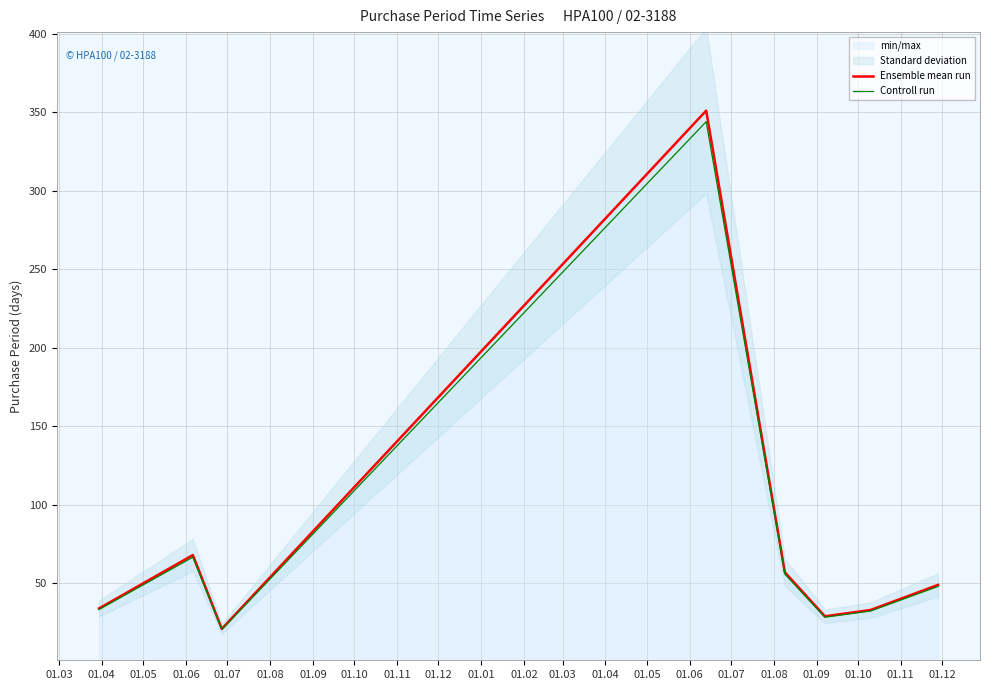

True or false: Controll run and Ensemble mean run cross at least once.

False